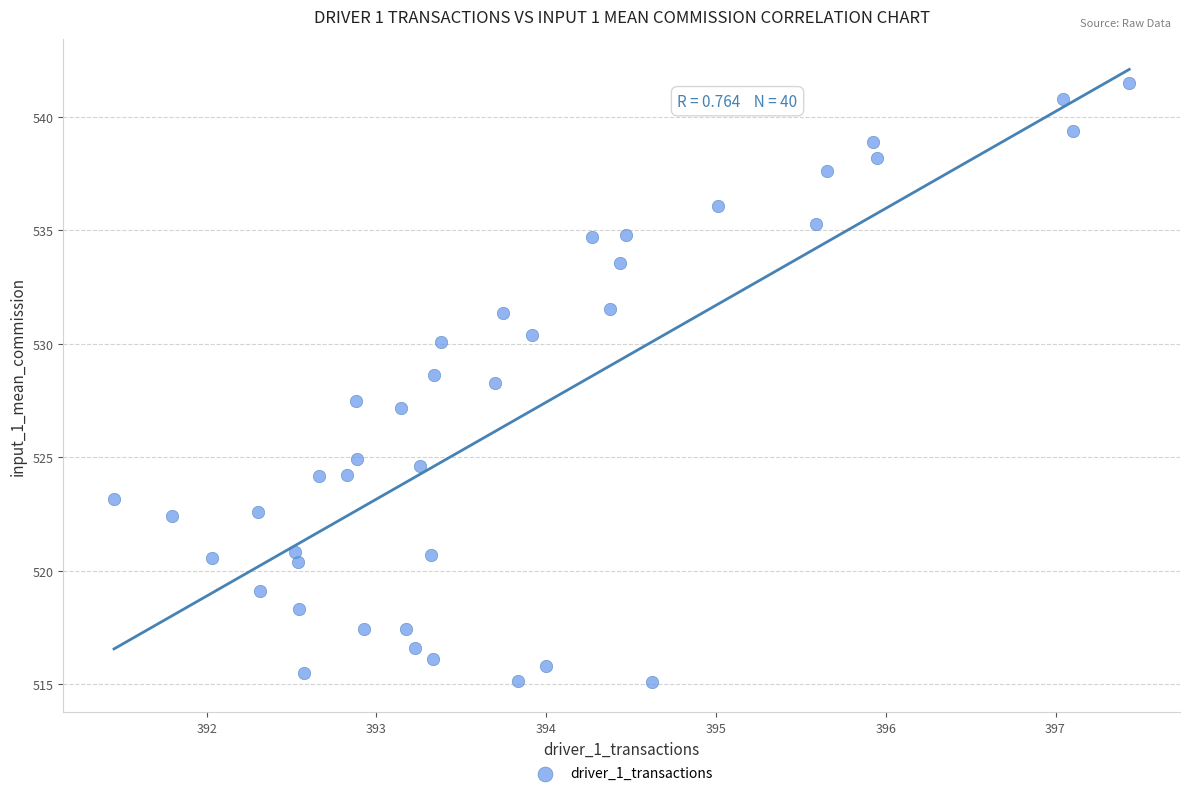

What is the range of X values (max minus min)?

6.0